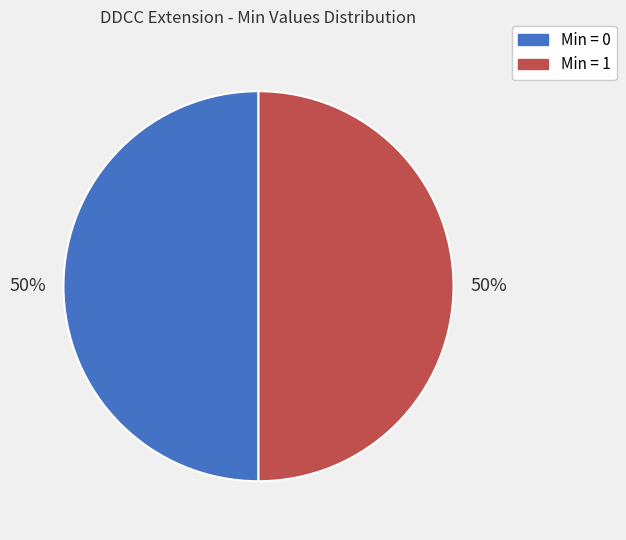

To the nearest percent, what is the average slice percentage?

50%